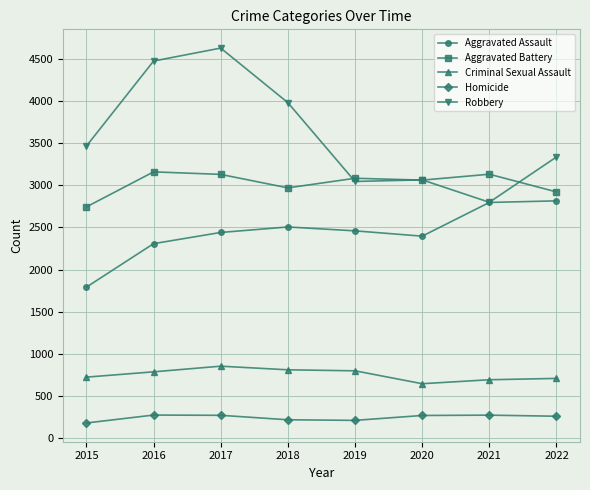

What is the value of the Aggravated Assault point at the 3rd from the left?

2440